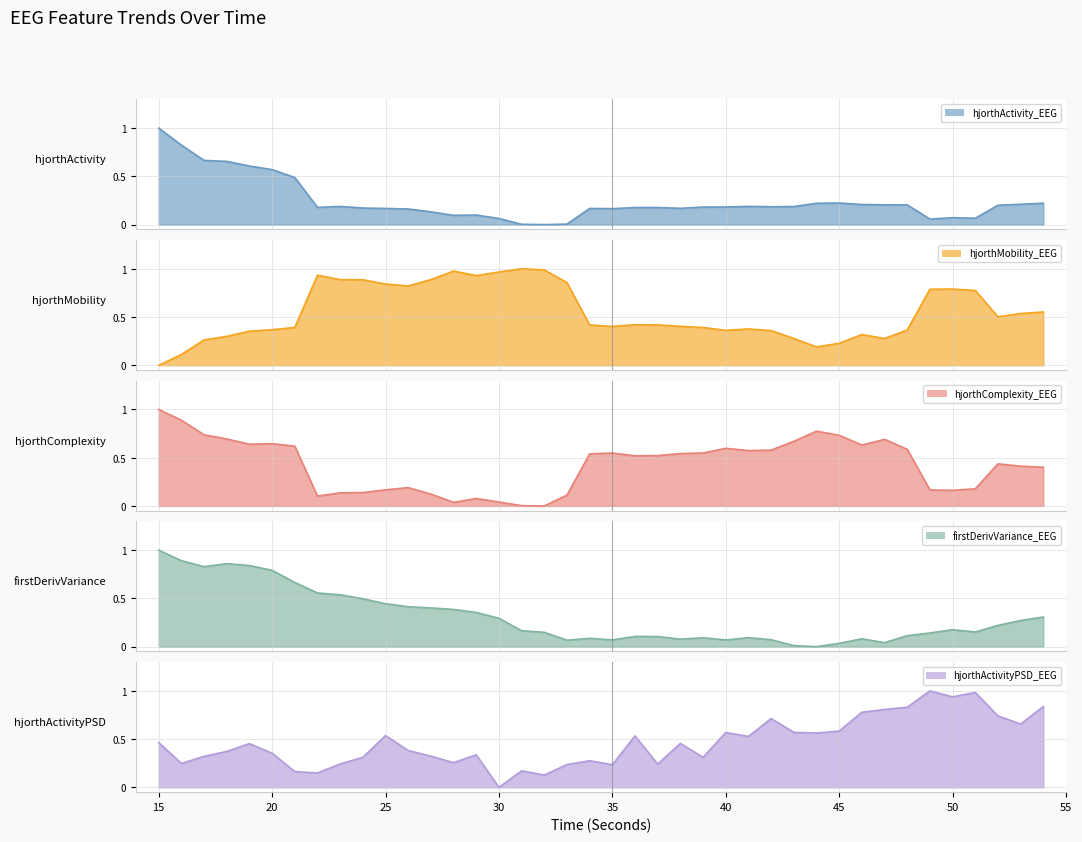

How many distinct data groups are displayed?

5